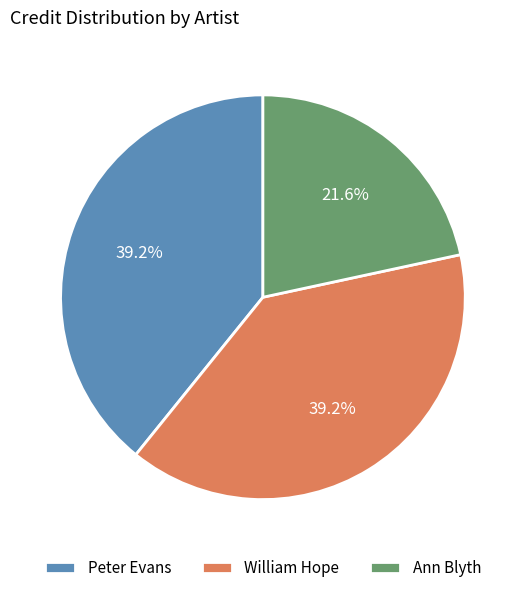

To the nearest percent, what is the combined percentage of William Hope and Peter Evans?

78%